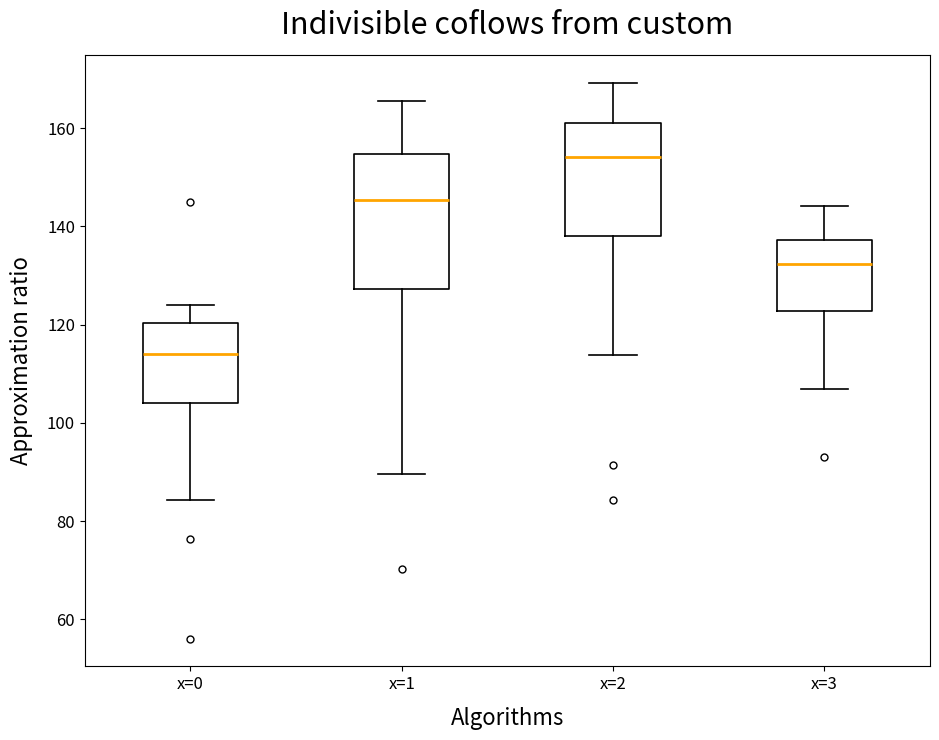

Reading left to right, read every box against the y-axis: the position of its median line, the range the box covers, and the ends of its whiskers. The values are not printed on the chart, so give them approximately, as read against the axis.

x=0: median 114, box 104 to 120, whiskers 84 to 124
x=1: median 146, box 128 to 154, whiskers 90 to 166
x=2: median 154, box 138 to 160, whiskers 114 to 170
x=3: median 132, box 122 to 138, whiskers 106 to 144